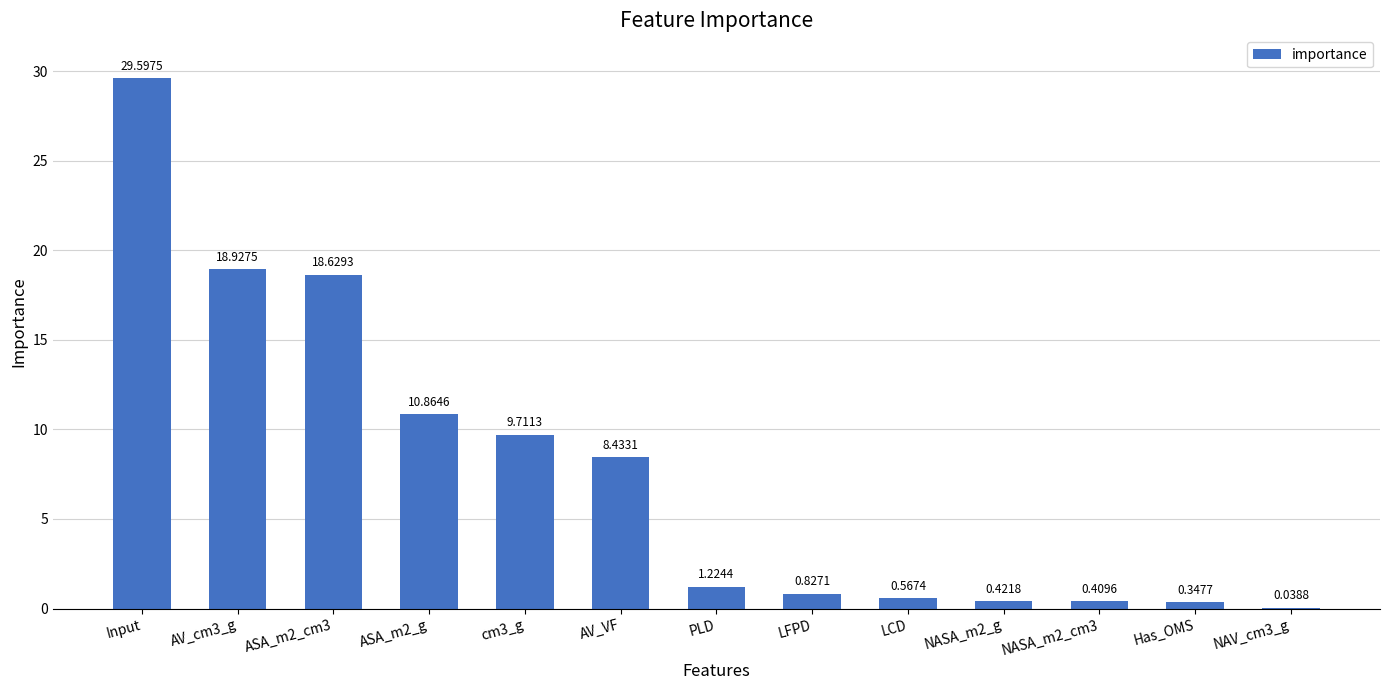

Are the bars horizontal?

No